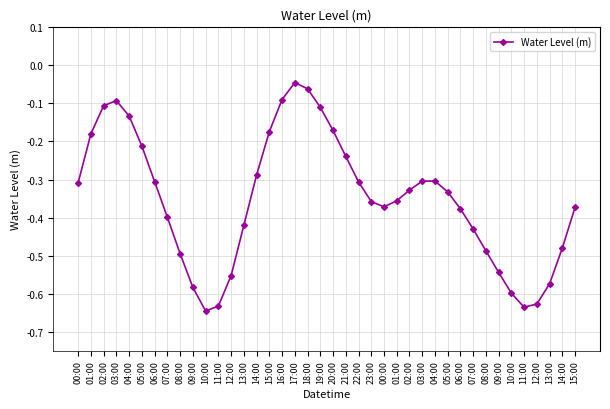

How many lines are shown in the chart?

1